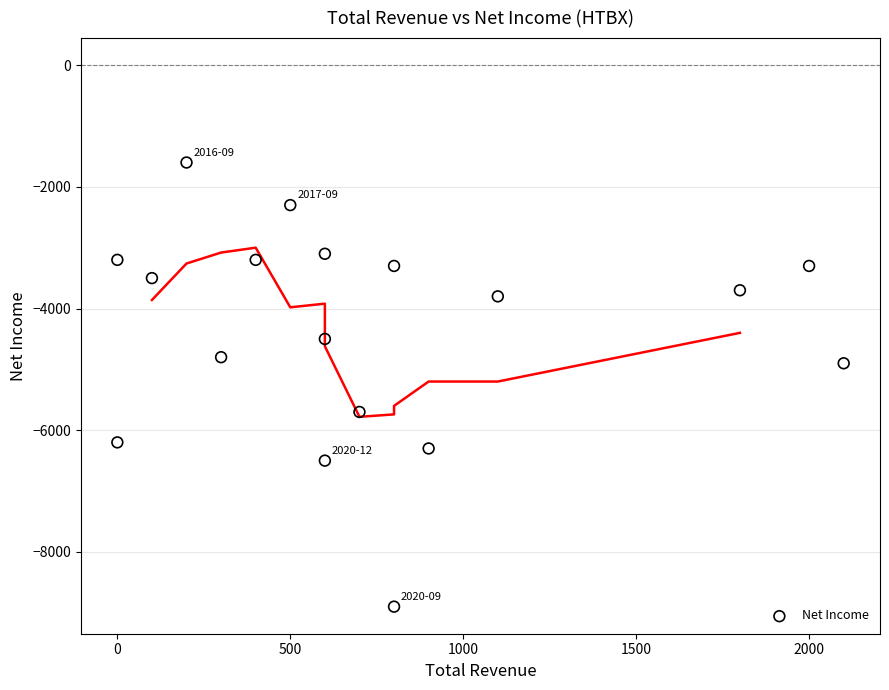

What is the range of Y values (max minus min)?

7300